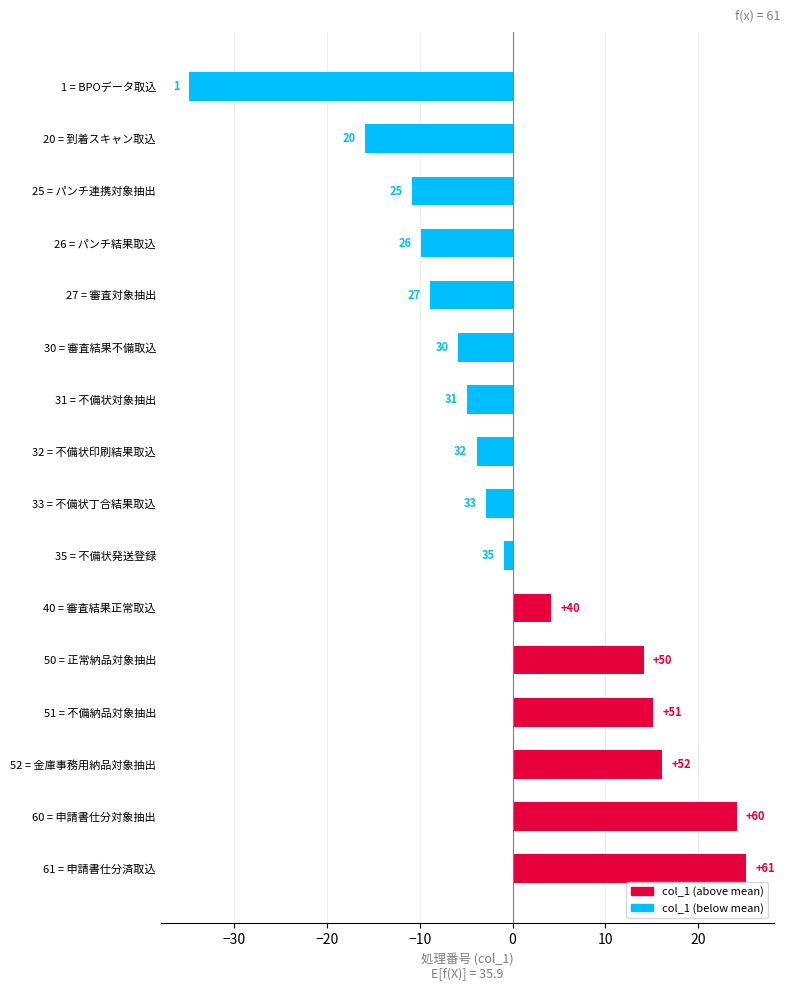

Where does the data first go above -2?

35 = 不備状発送登録